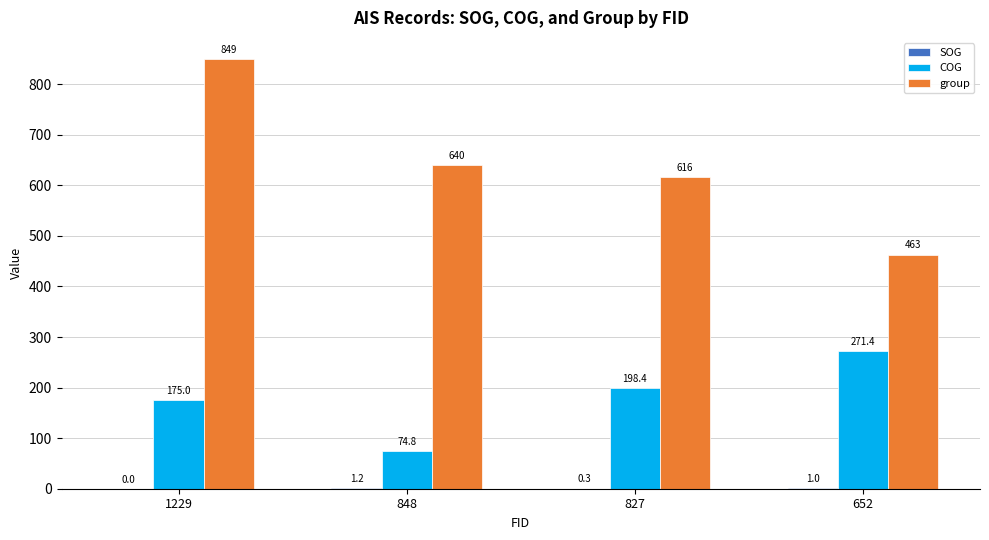

The value of group at 848 is 930.3. True or false?

False